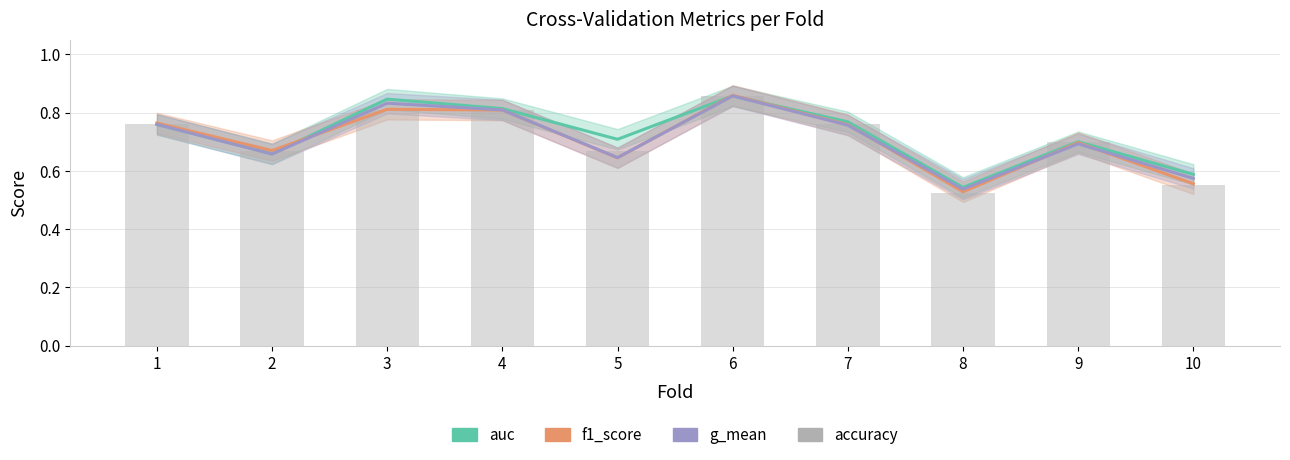

At which category does the chart reach its minimum across all series?

8